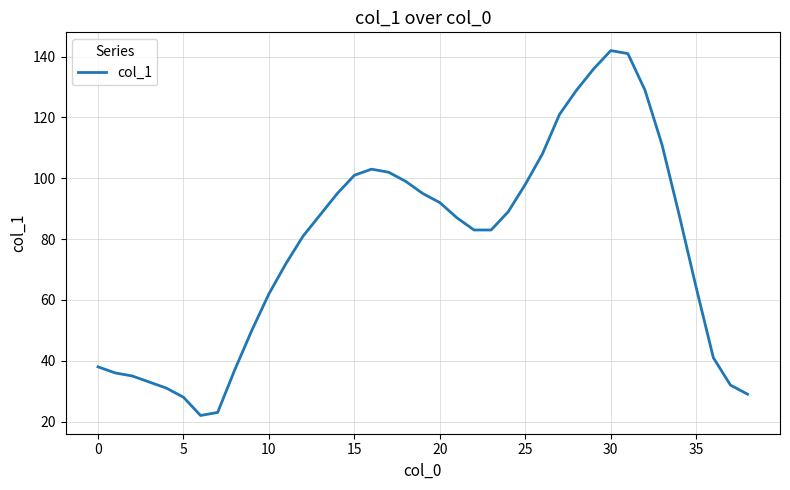

What is the greatest value displayed?

142